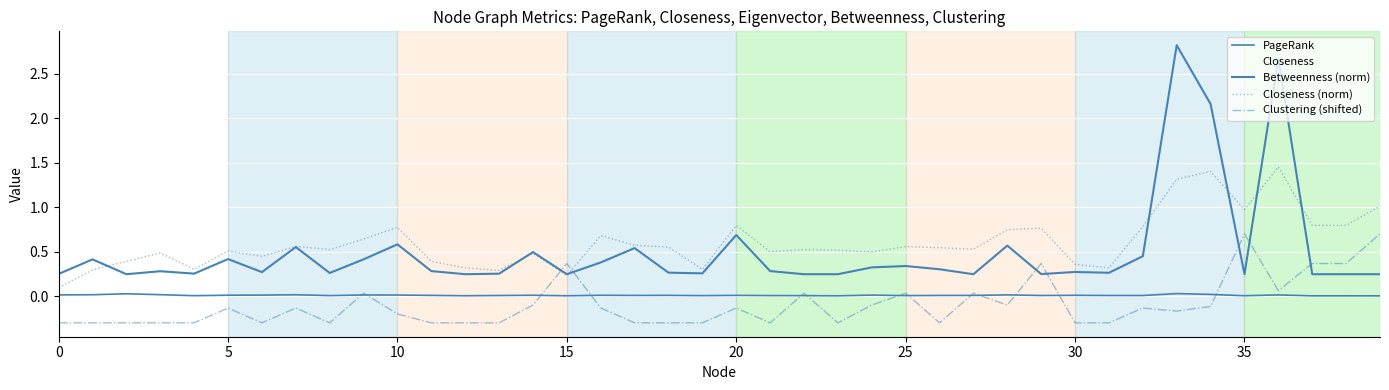

Is this an area chart (filled region under the line)?

No